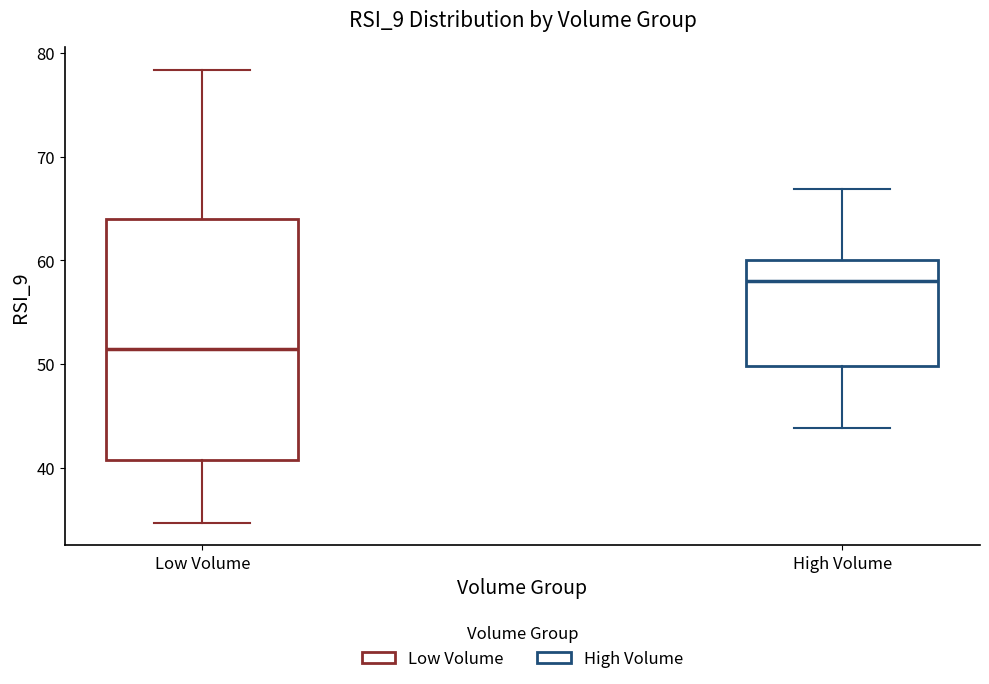

Where does the upper whisker of the box for Low Volume end on the y-axis? The values are not printed on the chart, so give them approximately, as read against the axis.

78